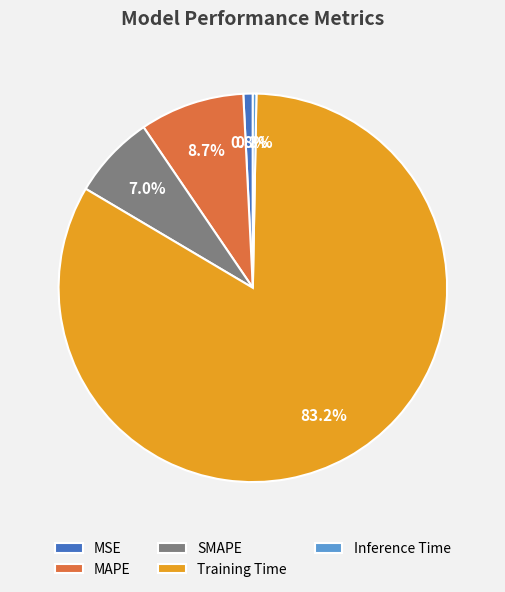

To the nearest percent, what percentage of the pie is Training Time?

83%